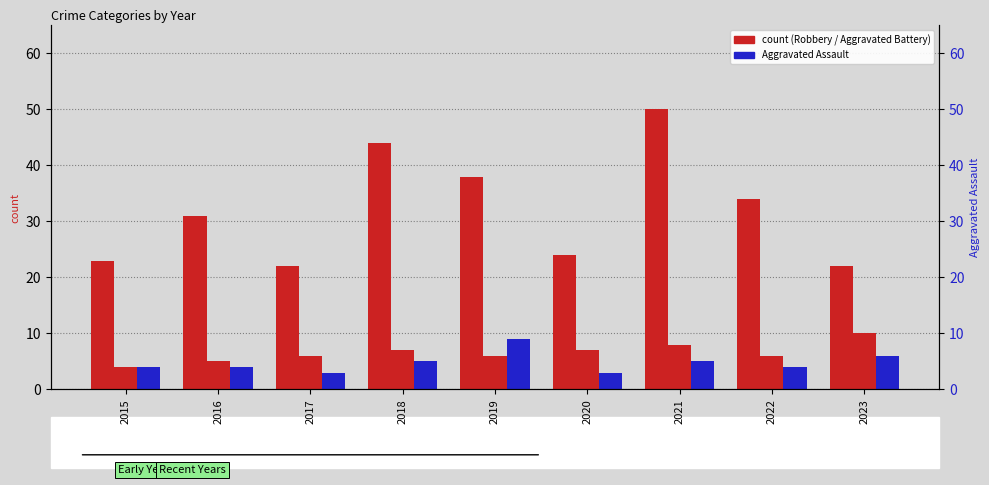

What is the difference between the maximum and minimum values in the Robbery series?

28